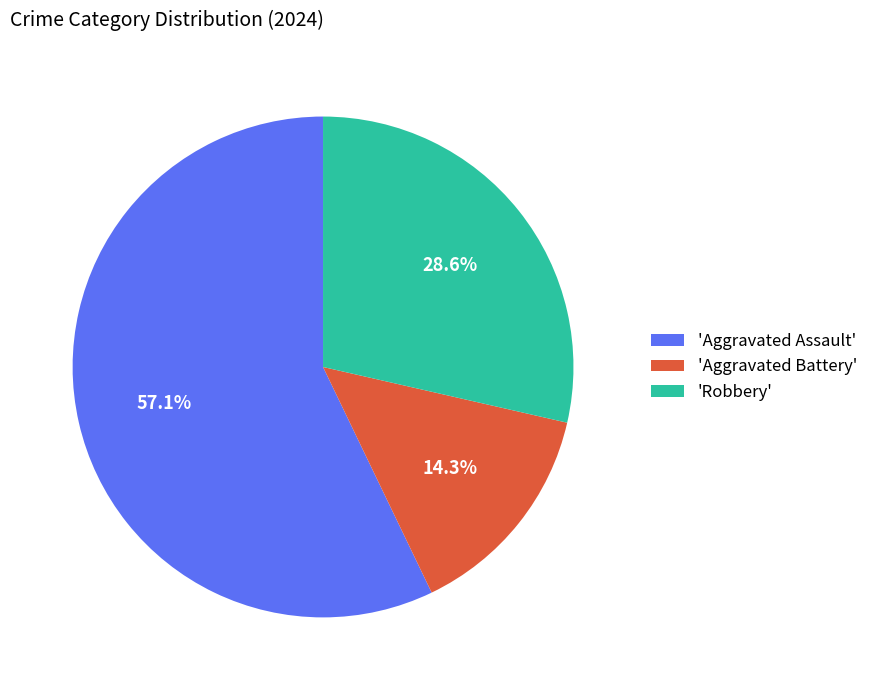

What is the total percentage of 'Aggravated Battery' and 'Aggravated Assault'?

71.4%